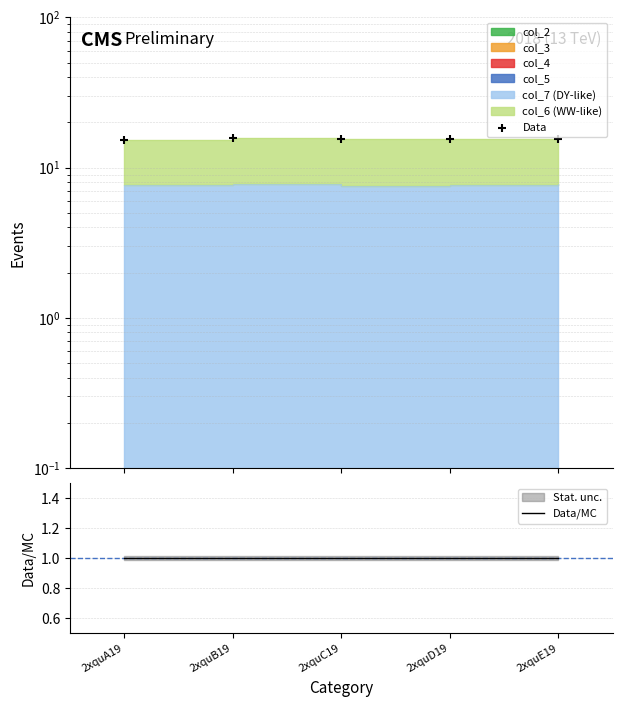

Which series contains the lowest Y value?

Data/MC